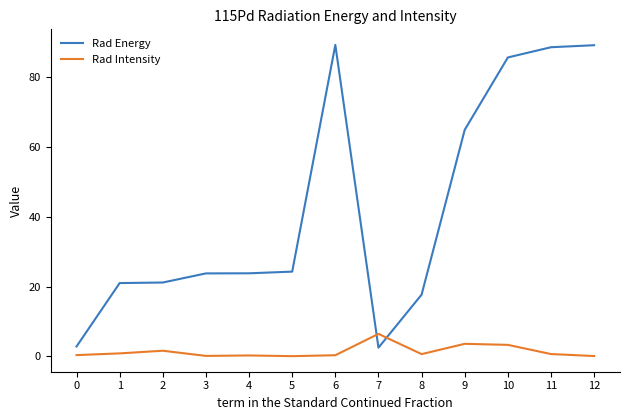

What is the greatest value displayed?

89.3